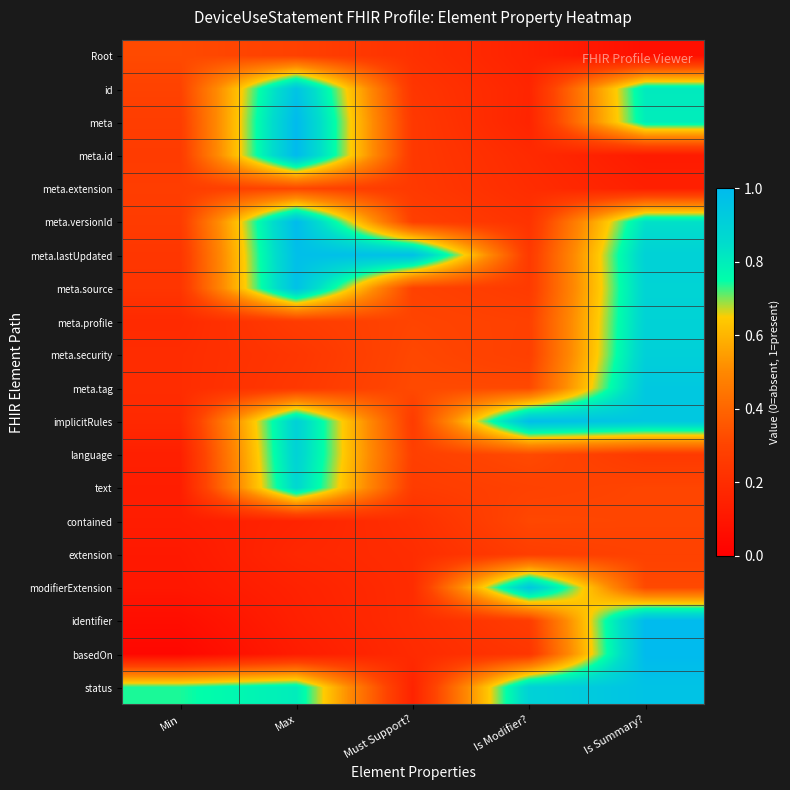

How many distinct data groups are displayed?

20